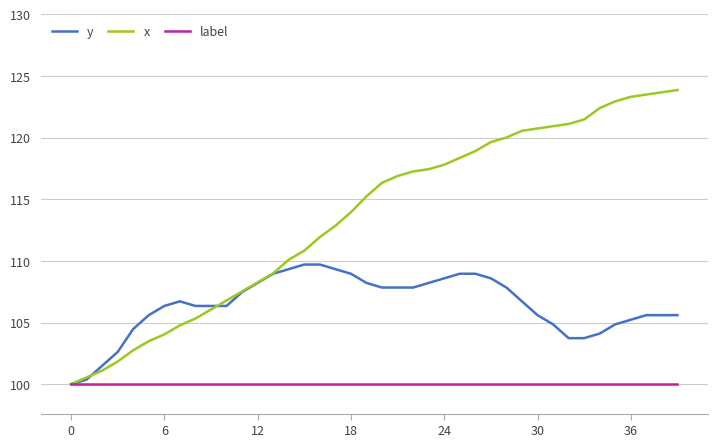

List the series in order of their peak value, highest first.

x, y, label